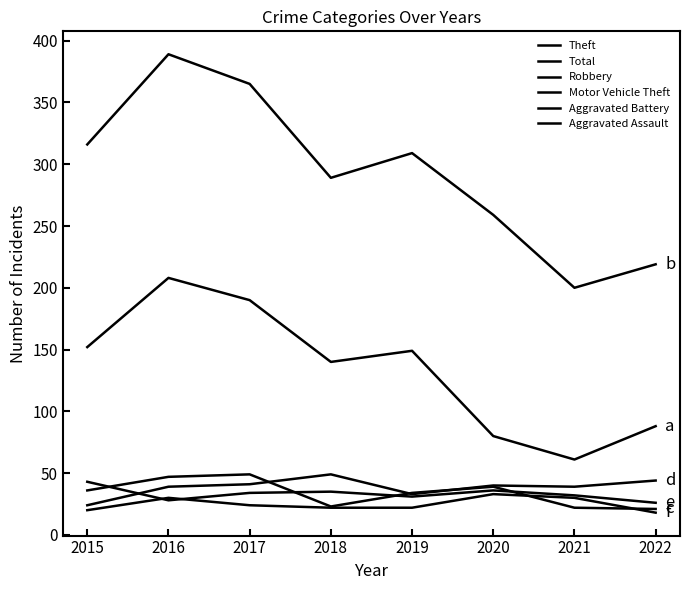

At which category does the chart reach its peak across all series?

2016